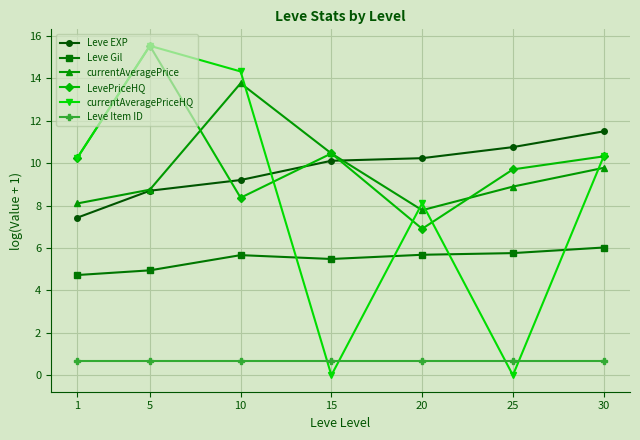

What is the lowest value of the Leve EXP series?

7.4